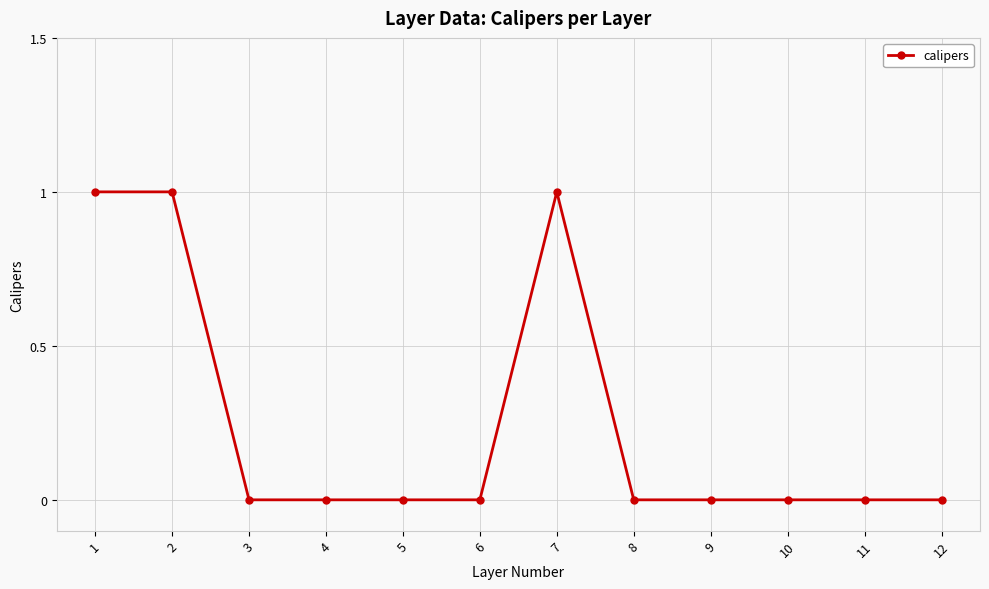

Which has a higher value, 10 or 1?

1